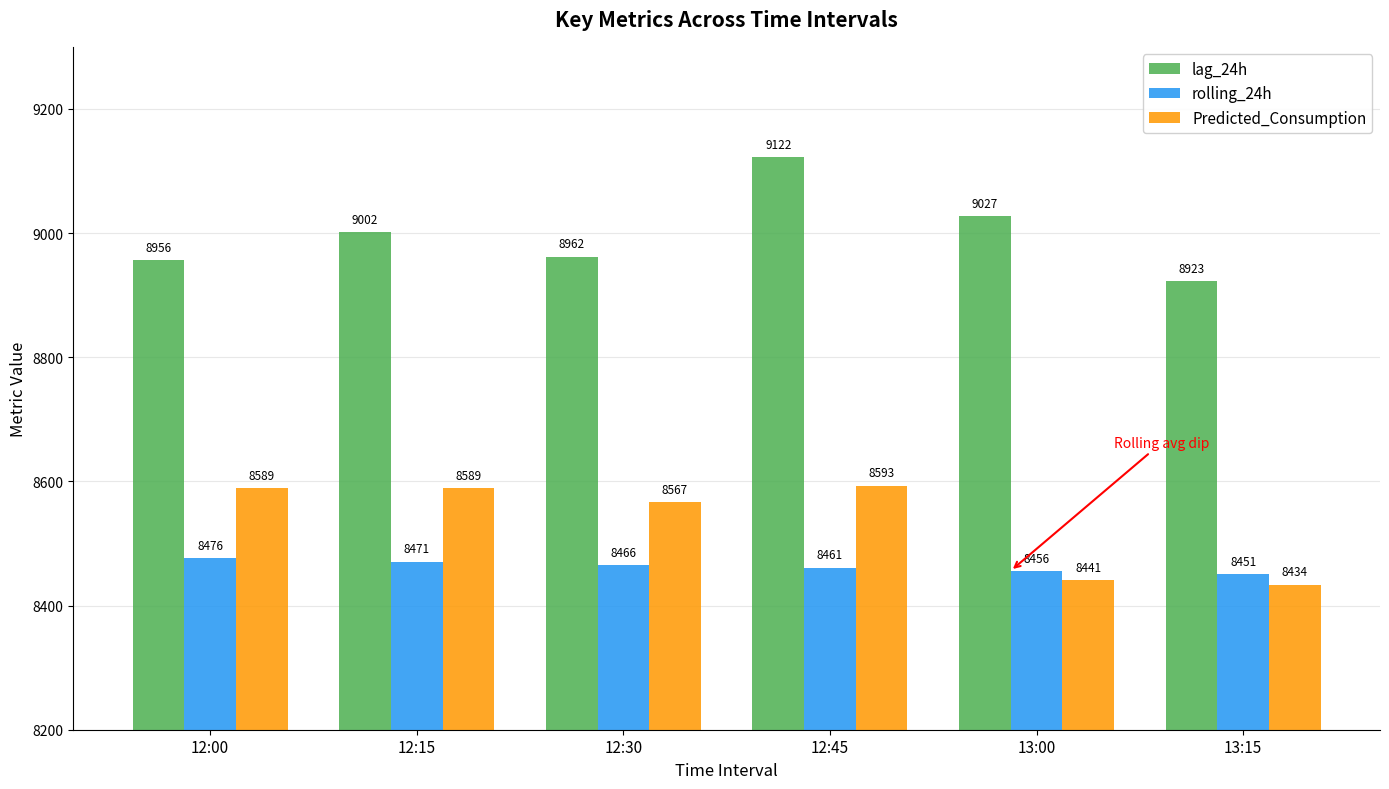

Rank the series at 13:15 from highest to lowest value.

lag_24h, rolling_24h, Predicted_Consumption